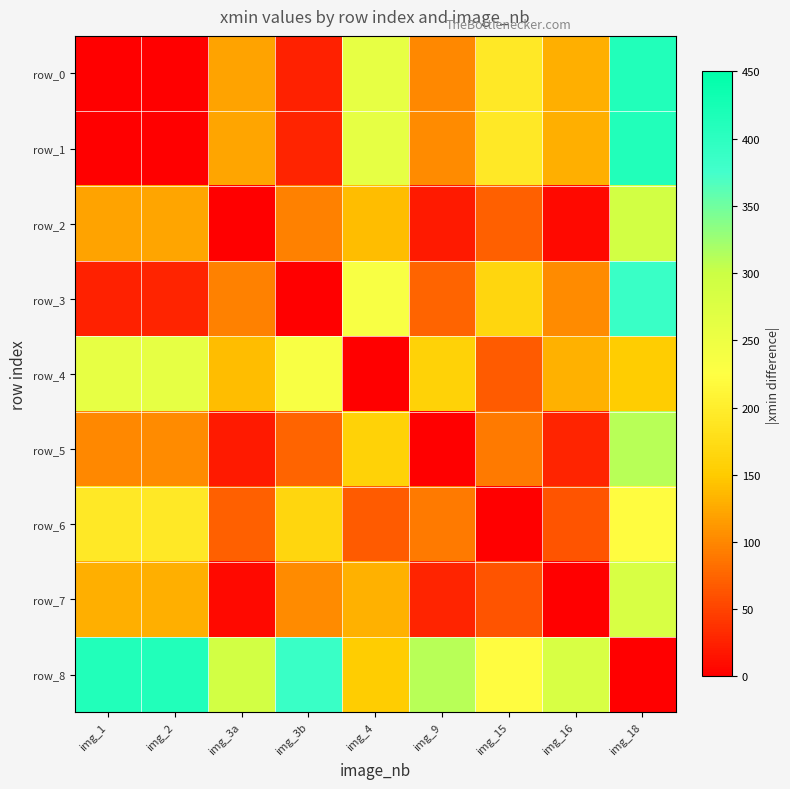

At which category does the chart reach its peak across all series?

img_18